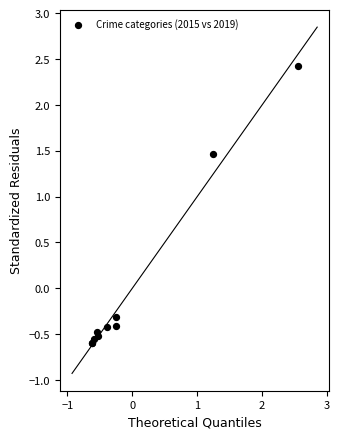

What Y value in the scatter plot is closest to 0?

-0.3